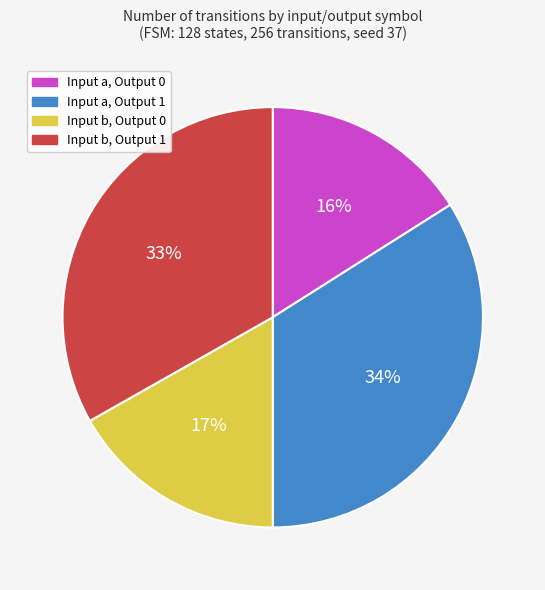

Is there a majority slice in this chart?

No